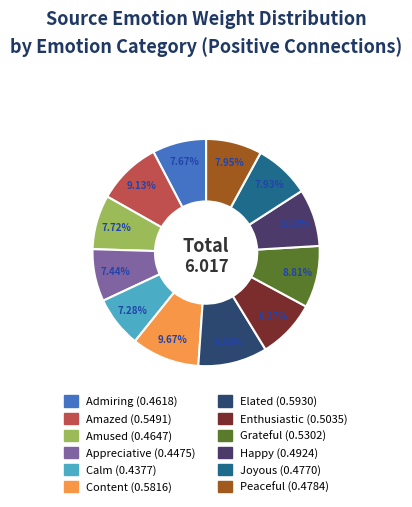

What is the largest slice in the pie chart?

elated